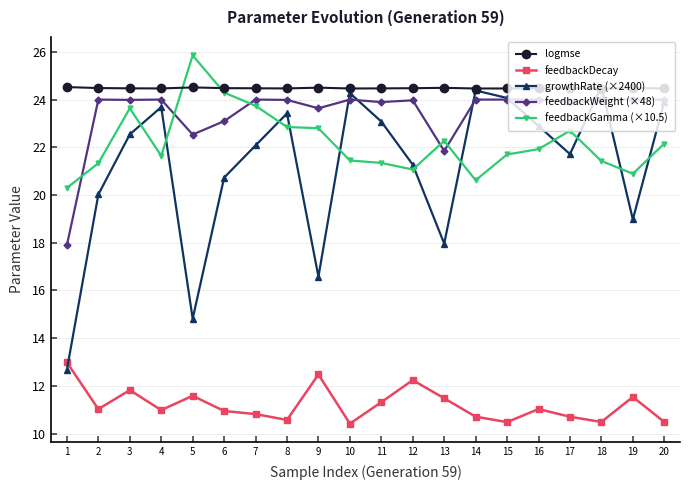

What is the spread (max minus min) of values at 9?

12.0